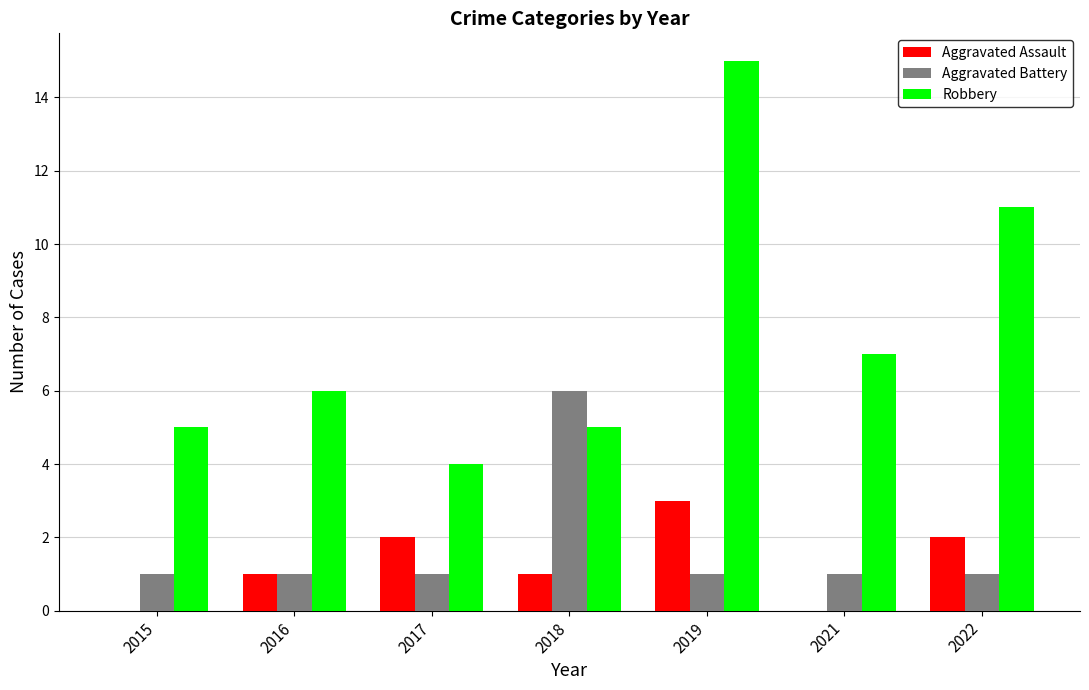

Is it true that Aggravated Assault equals 1 at 2019?

False